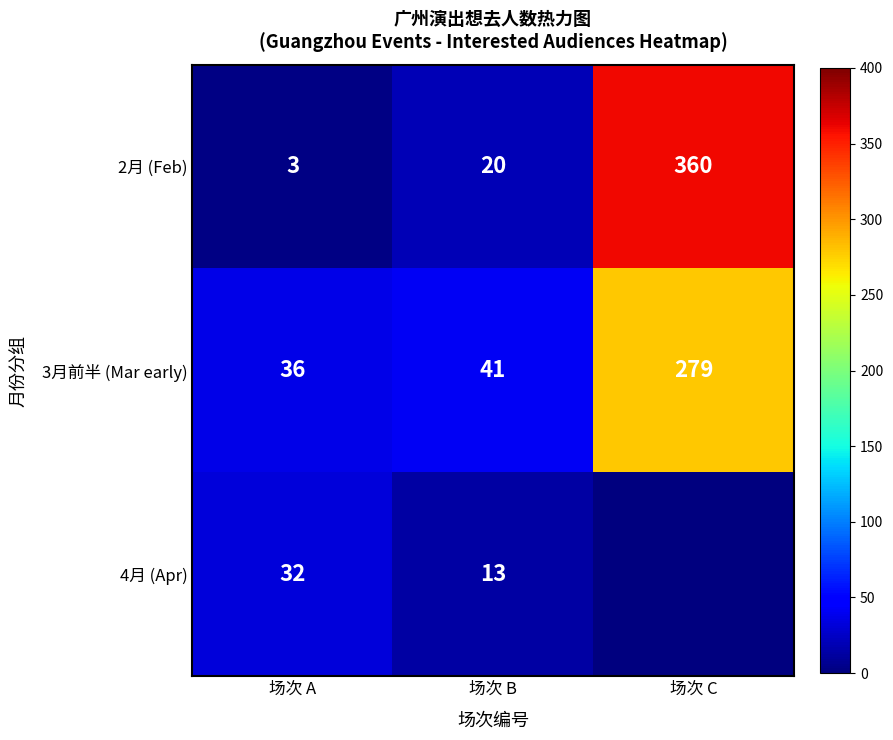

The value of 3月前半 (Mar early) at 场次 C is 445. True or false?

False